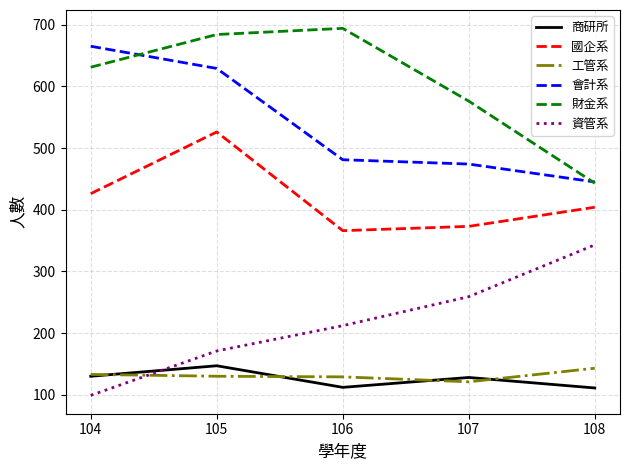

How many values in the 資管系 series are below 212?

2